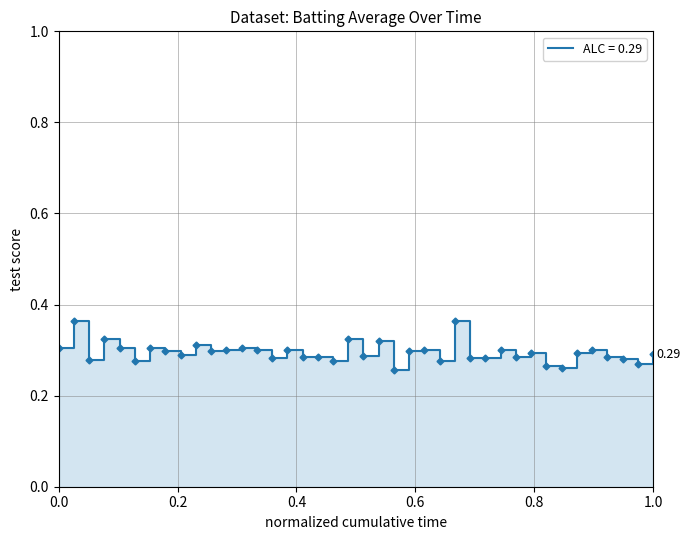

Is it true that the value at 2010-08-07 is 0.5?

False